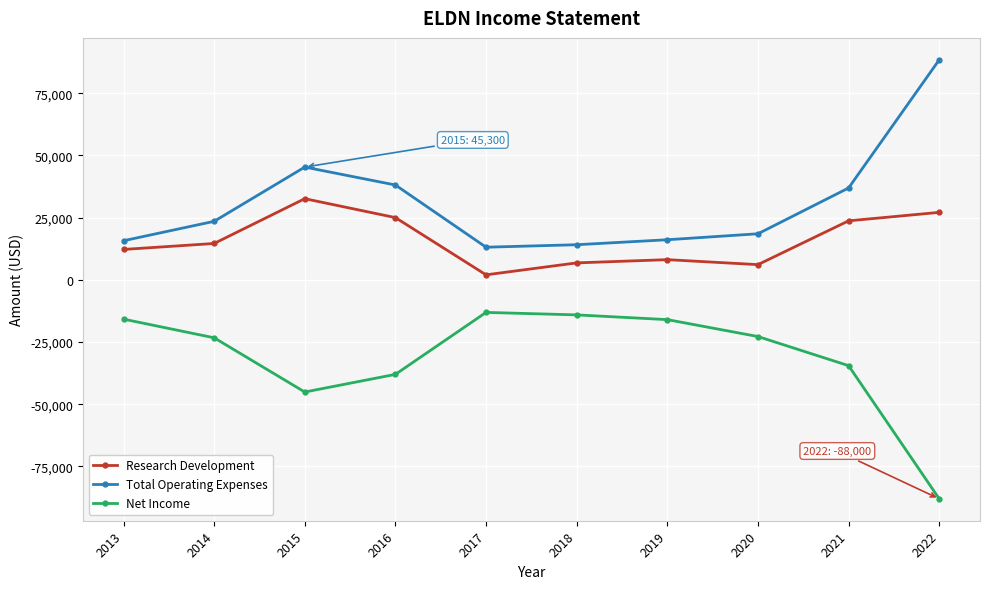

What is the difference between the maximum and minimum values in the Total Operating Expenses series?

75300